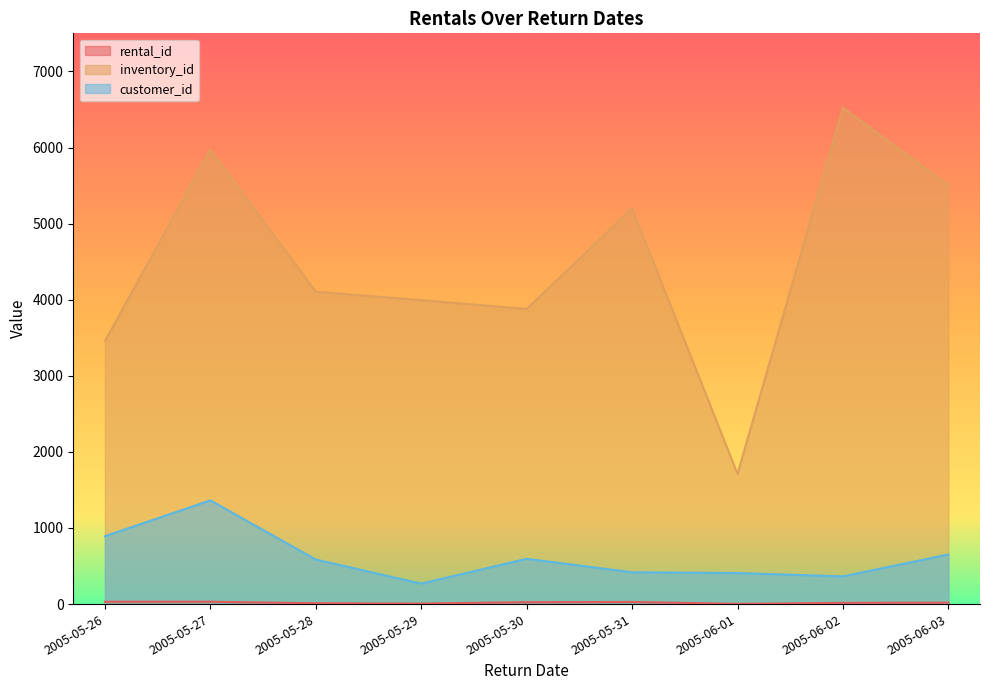

At which category does the chart reach its peak across all series?

2005-06-02